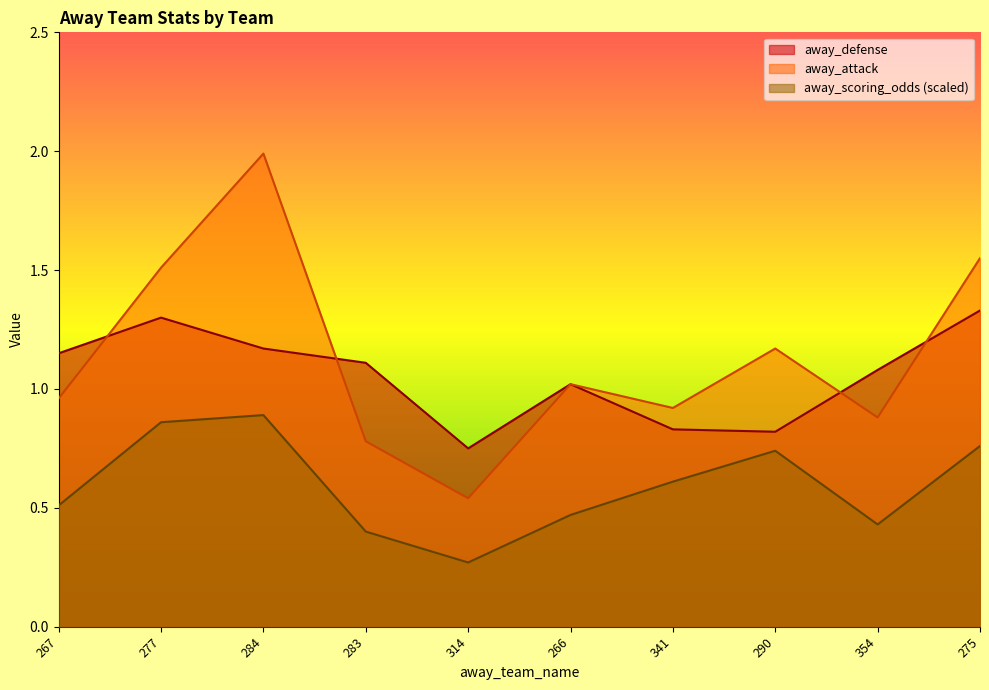

What is the average value of the away_defense series?

1.1